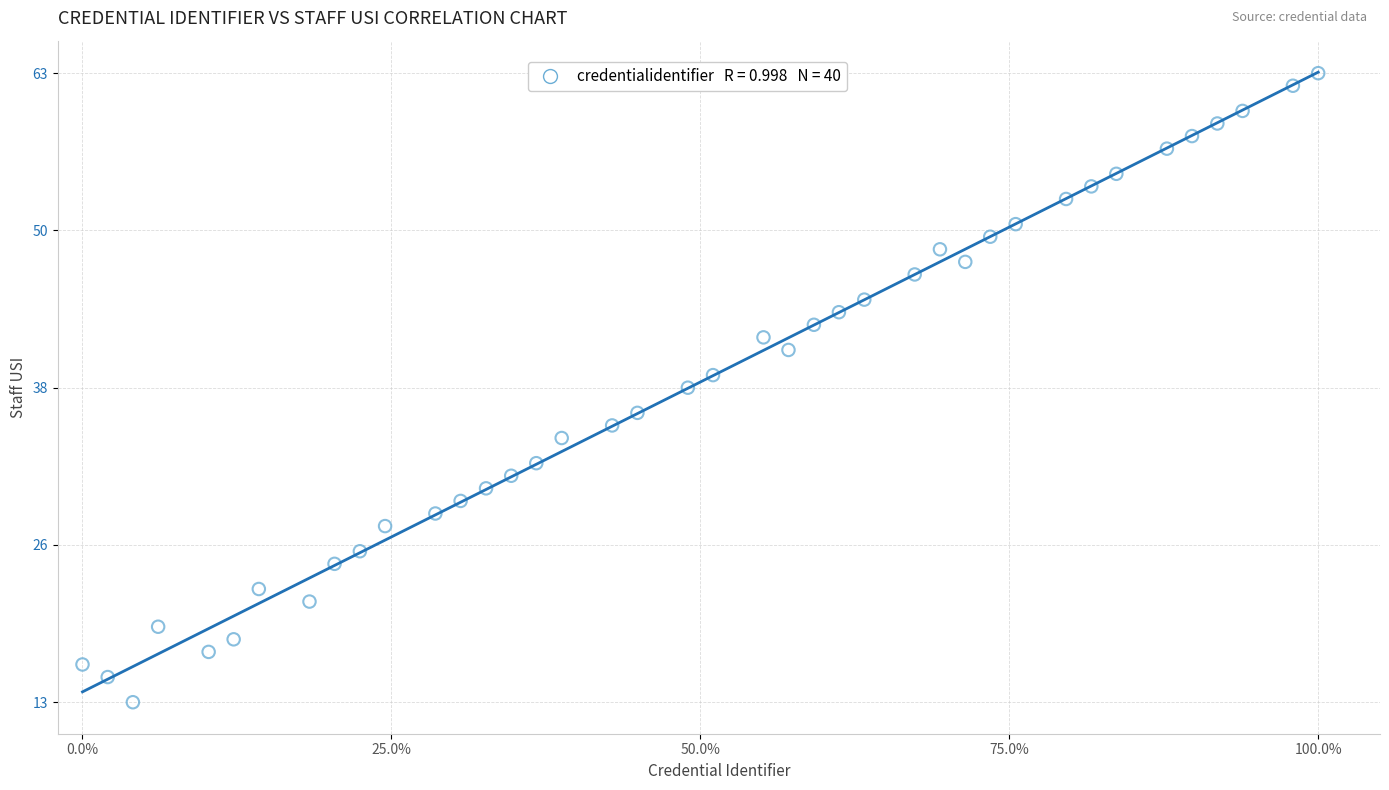

What is the range of Y values (max minus min)?

50